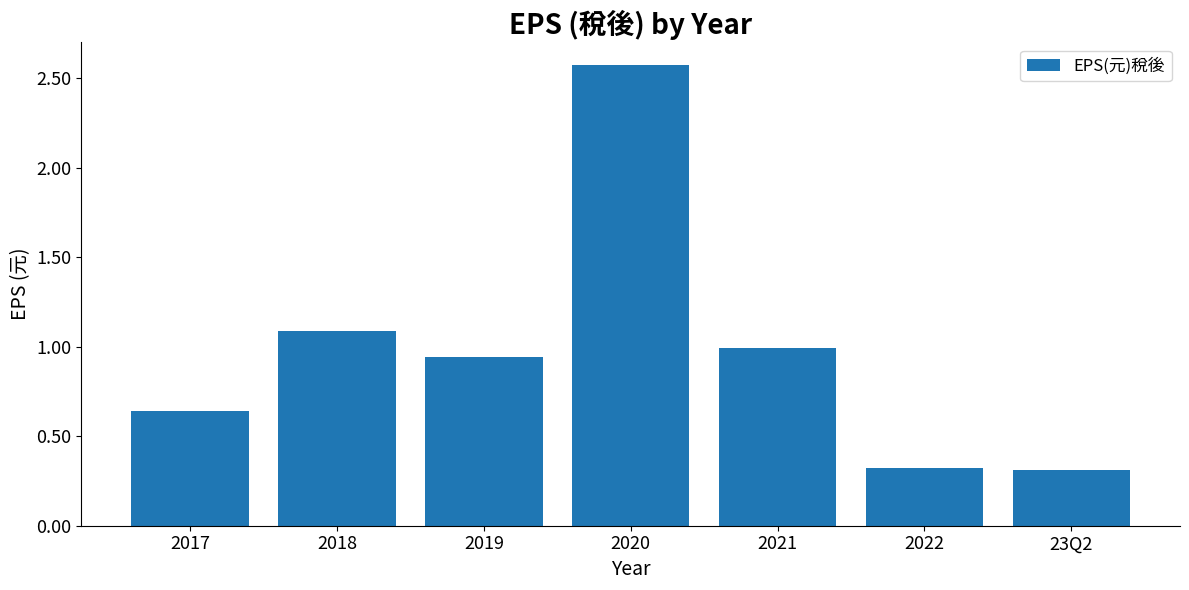

What position from the right is 2019?

5